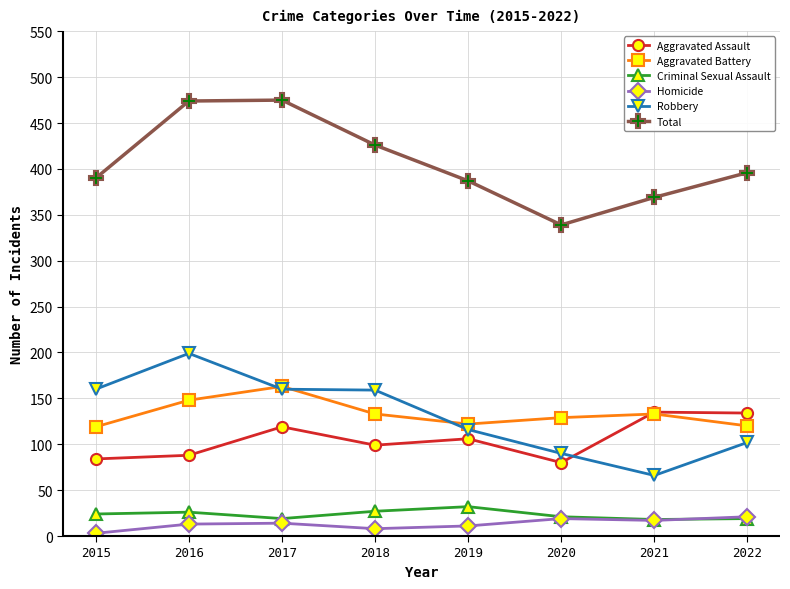

What is the sum of all Total values?

3256